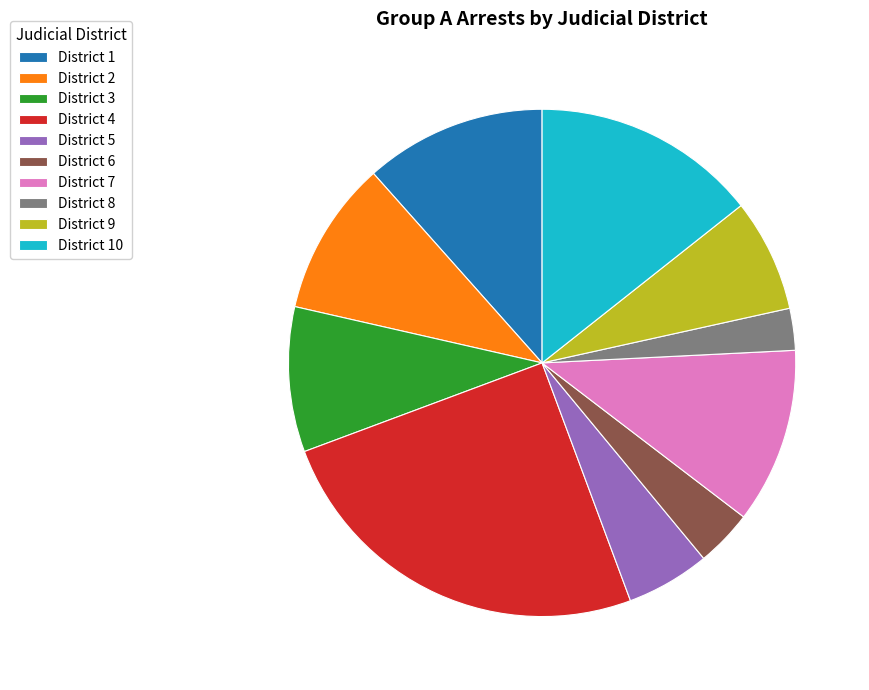

Approximately how many times larger is the value at District 2 compared to District 3?

1.1